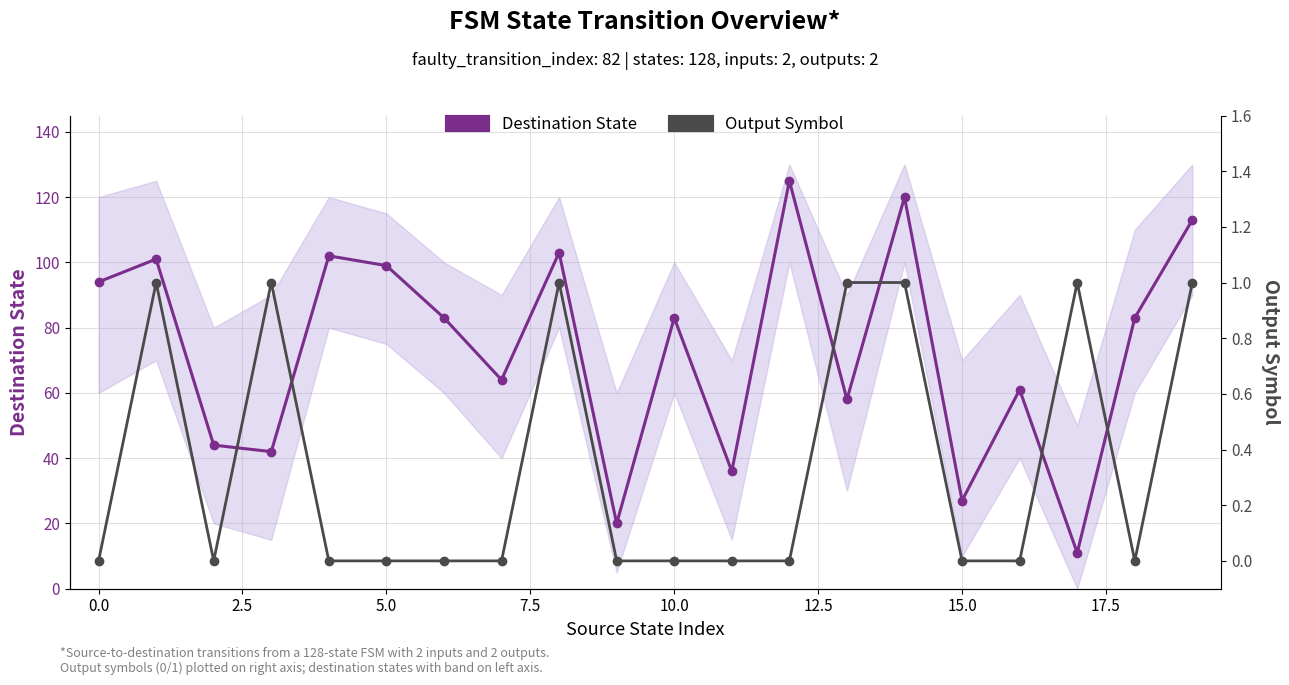

What is the difference between the Output Symbol values at 12 and 13?

1